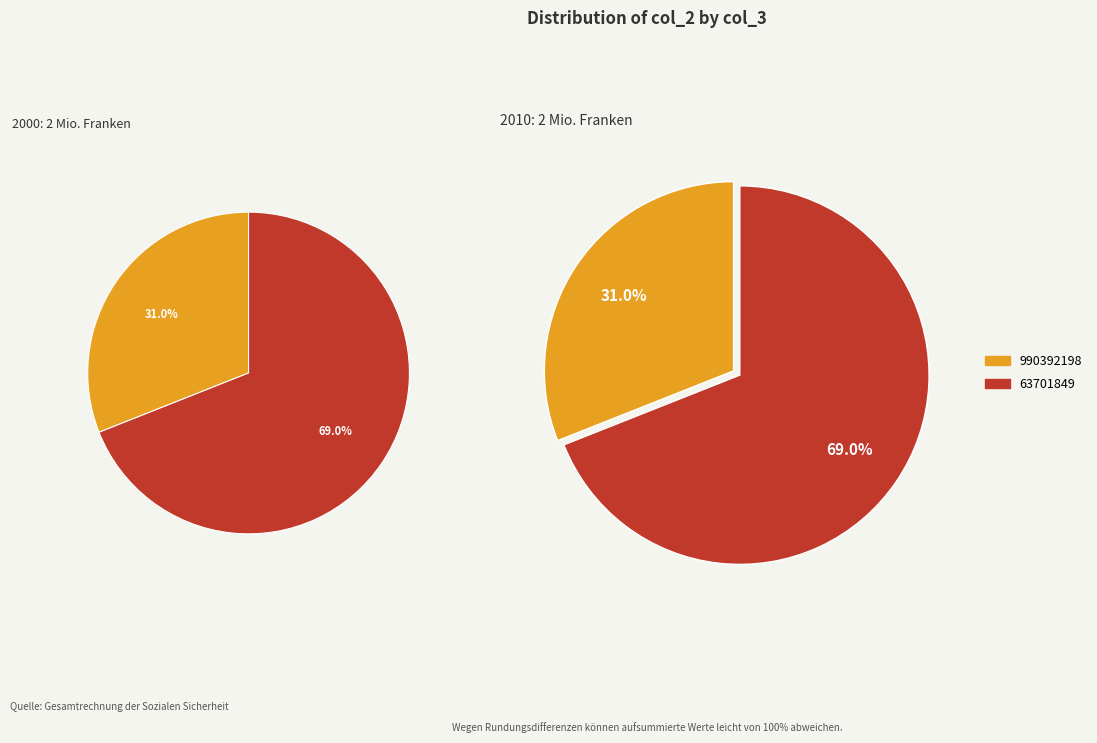

What is the largest slice in the pie chart?

63701849